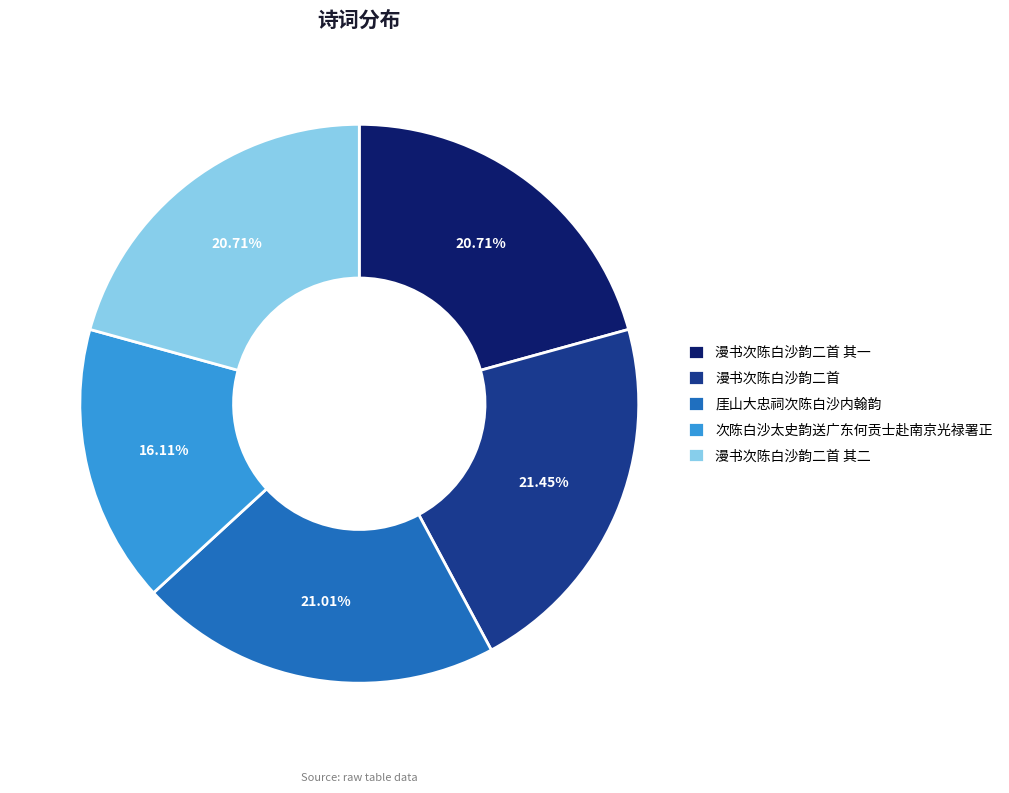

Which category has the smallest portion of the pie?

次陈白沙太史韵送广东何贡士赴南京光禄署正